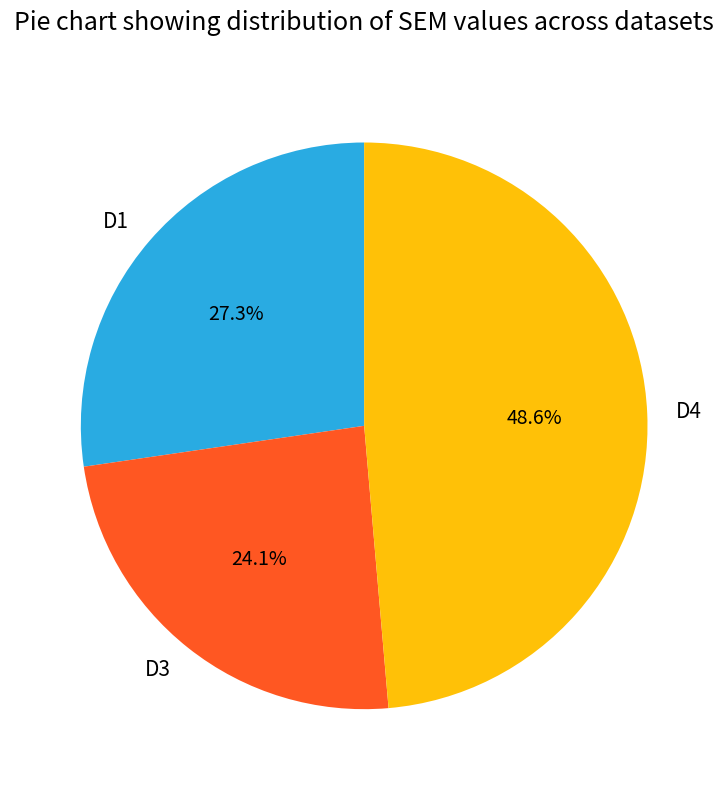

Is D3 the majority of the pie?

No